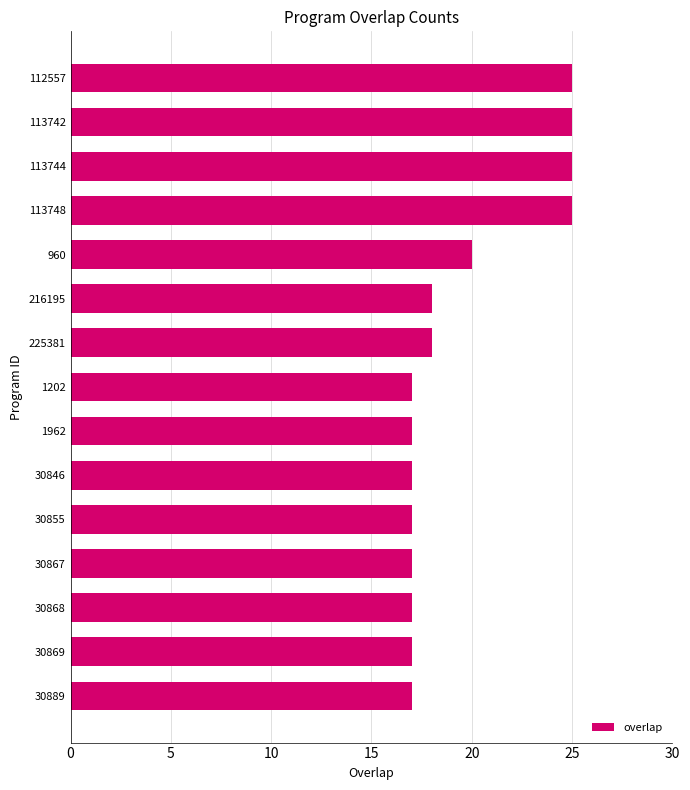

What position from the bottom is 960?

11